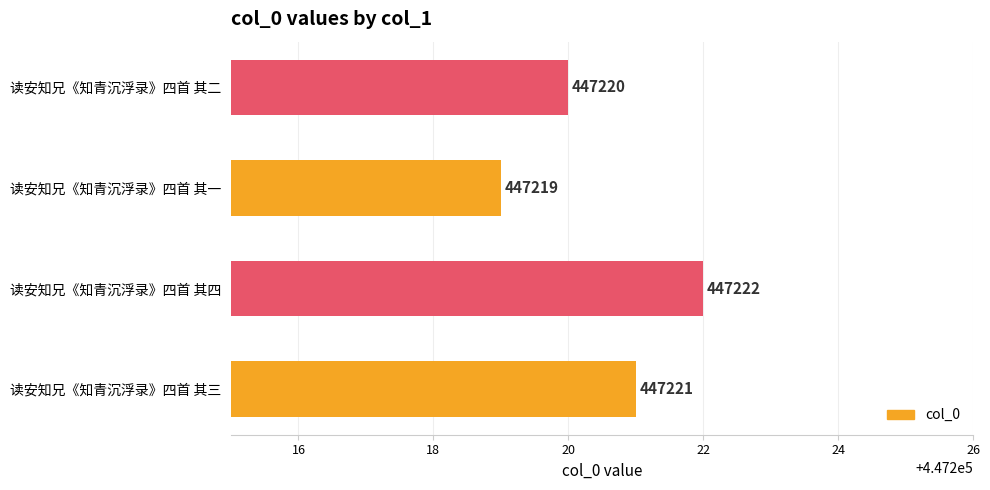

Reading bottom to top, list all the values displayed in this chart.

447221	447222	447219	447220